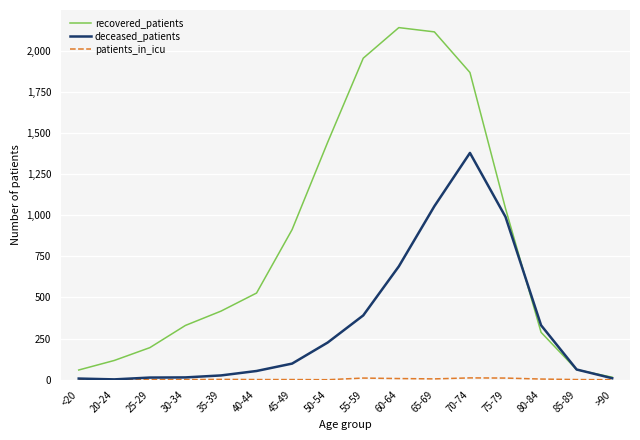

Which series has the largest total across all categories?

recovered_patients